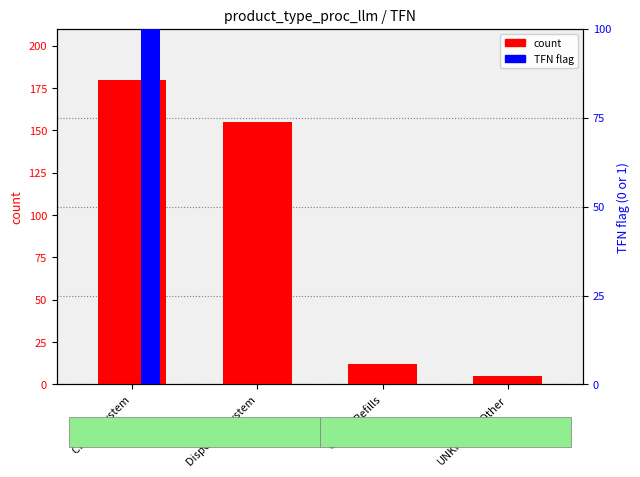

Which label corresponds to the largest value in the chart?

Closed System